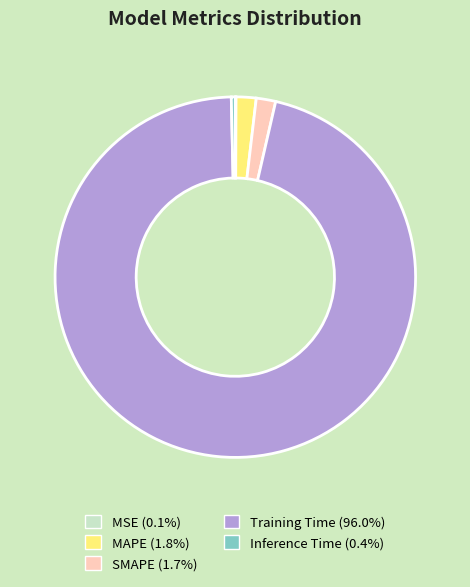

What is the largest slice in the pie chart?

Training Time